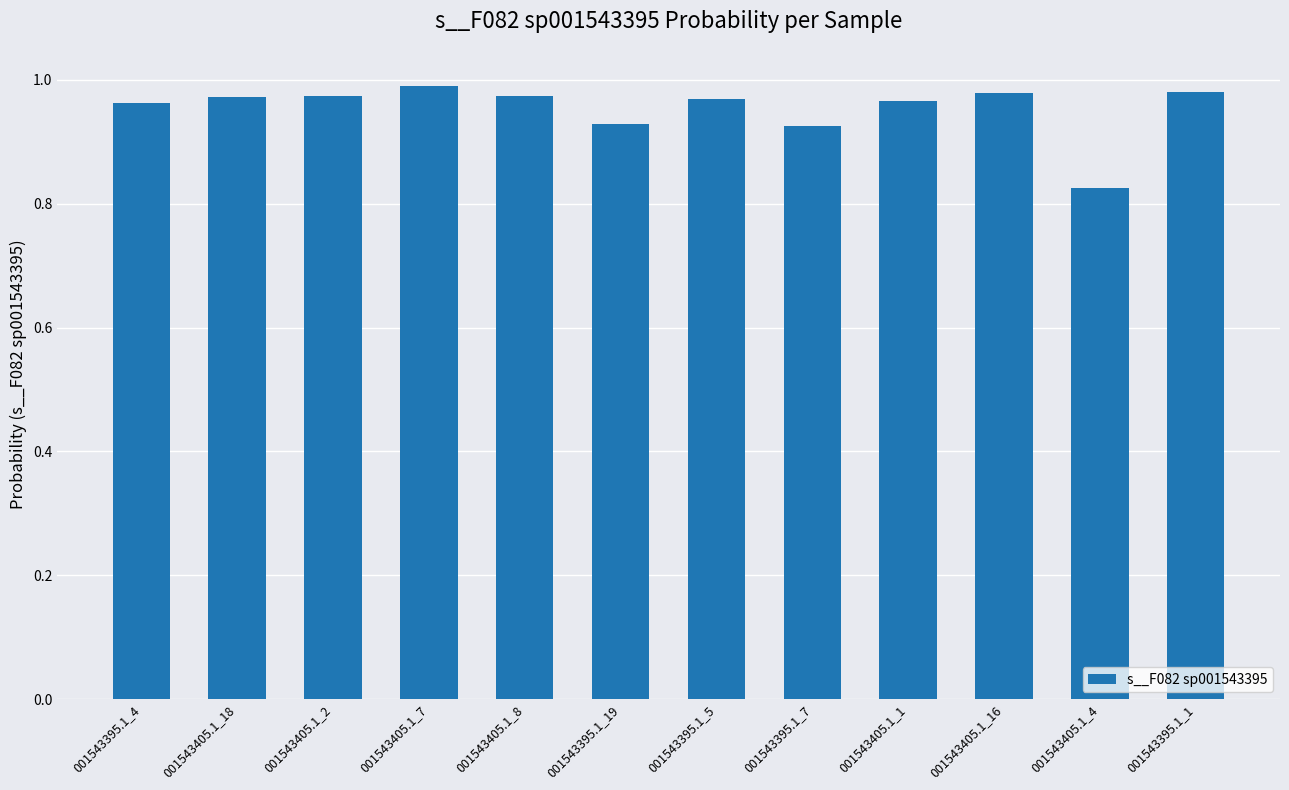

What is the label of the 11th bar from the left?

001543405.1_4